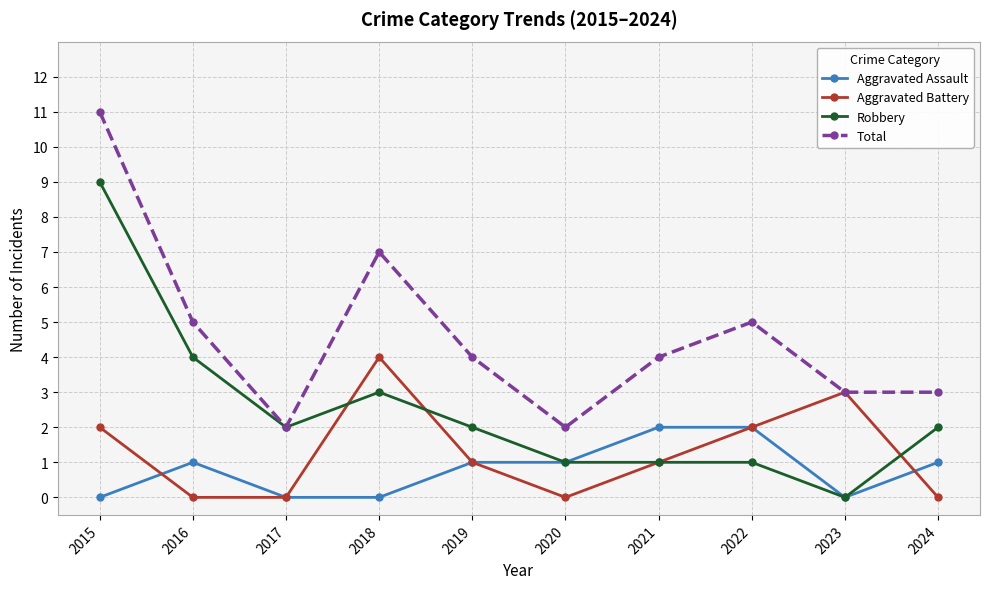

What is the spread (max minus min) of values at 2015?

11